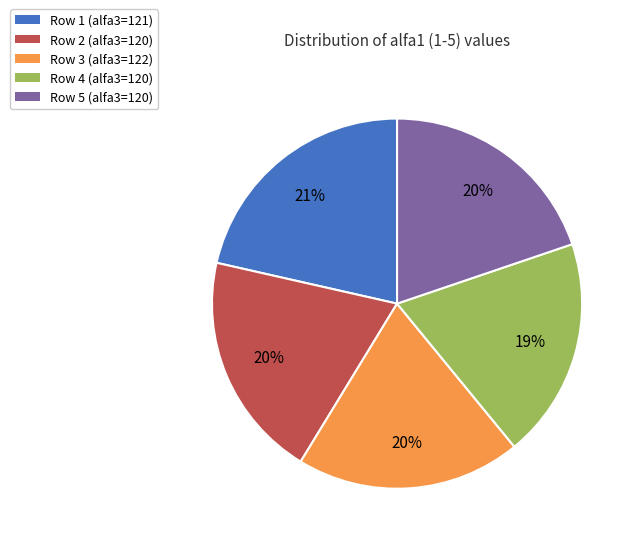

Is it true that Row 5 (alfa3=120) is 20% of the pie?

True